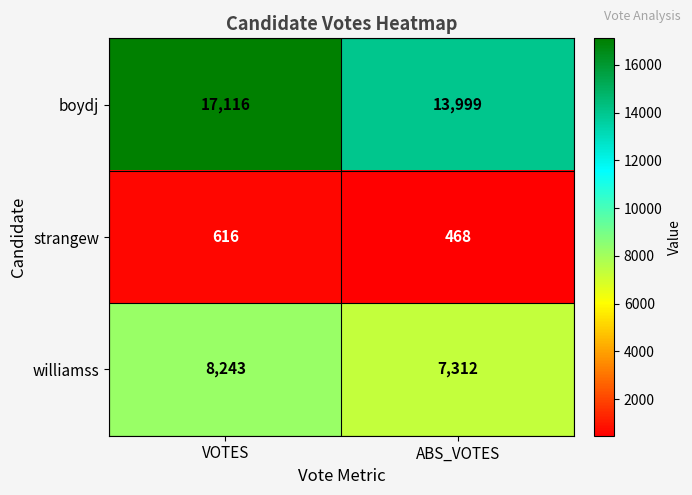

Which series changed the most between VOTES and ABS_VOTES?

boydj